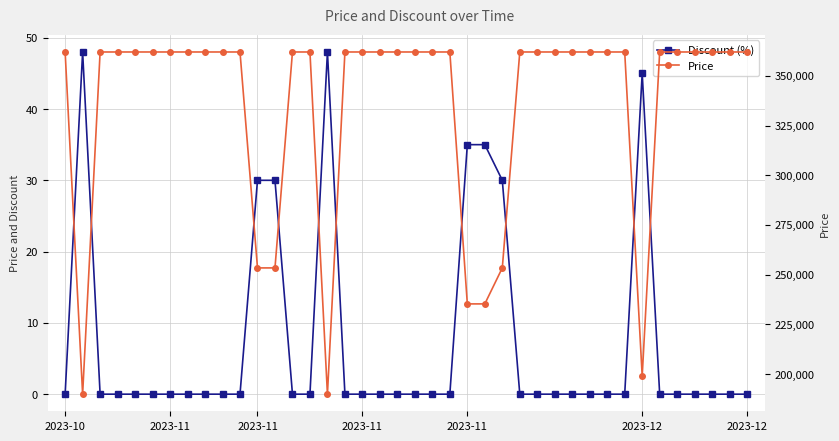

List the series in order of their overall mean, highest first.

Price, Discount (%)